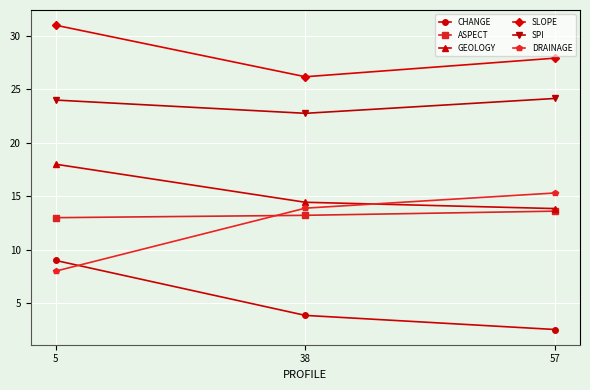

How many series are shown in this chart?

6